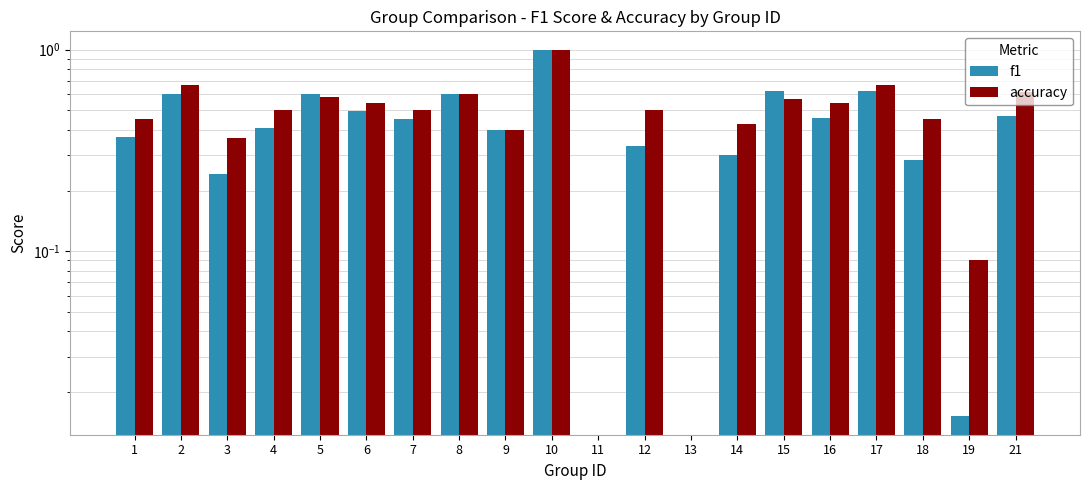

Which has a higher value, 7 or 16?

16